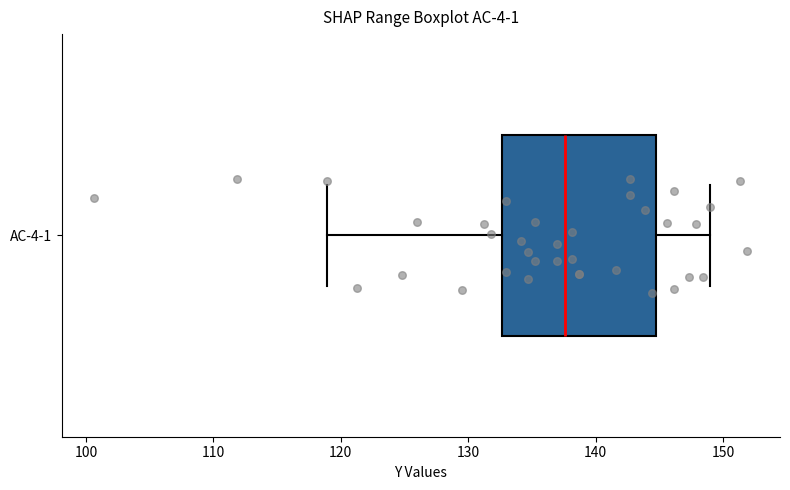

Transcribe this box plot: give where the median line is, the range the box spans, and where the two whiskers end, as read against the x-axis. The values are not printed on the chart, so give them approximately, as read against the axis.

median 138, box 133 to 145, whiskers 119 to 149